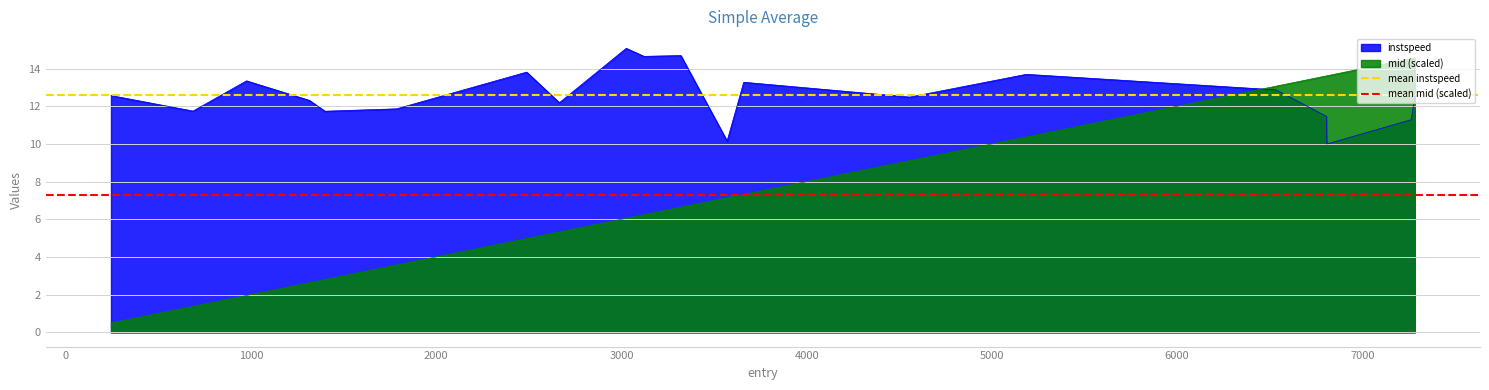

How many lines are shown in the chart?

2